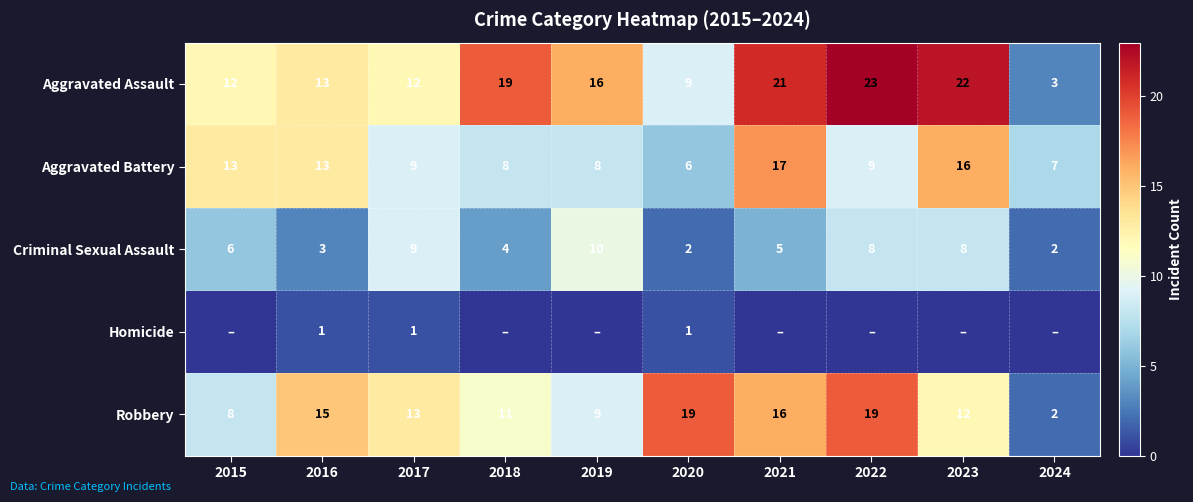

What is the maximum value for Aggravated Battery?

17